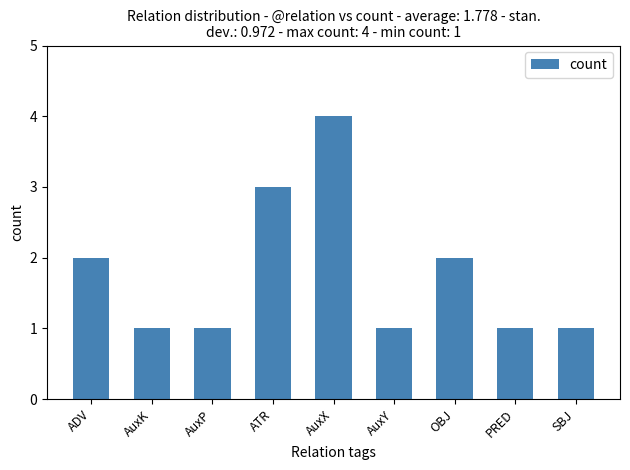

What is the greatest value displayed?

4